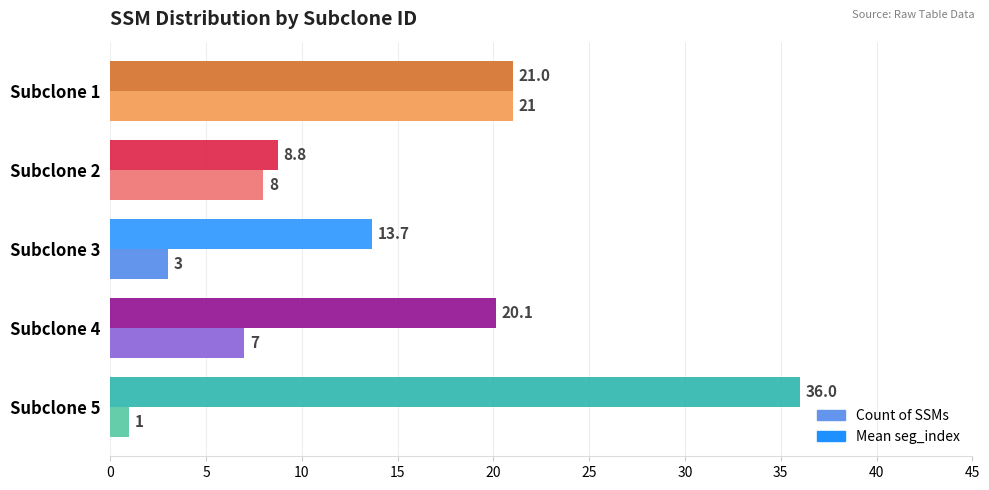

The value of Count of SSMs at Subclone 3 is 3.0. True or false?

True